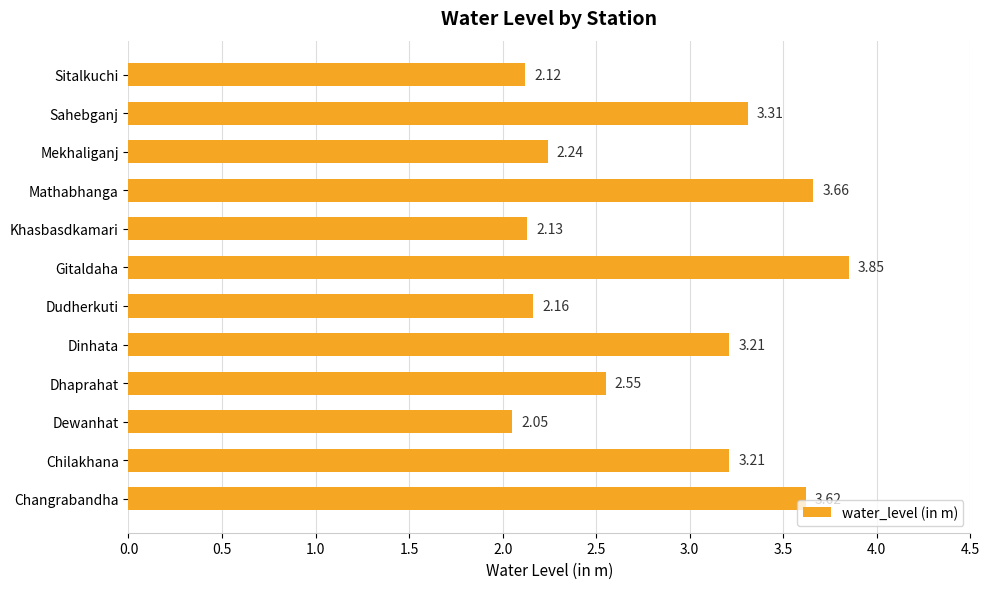

What is the change in value from Chilakhana to Dewanhat?

-1.2